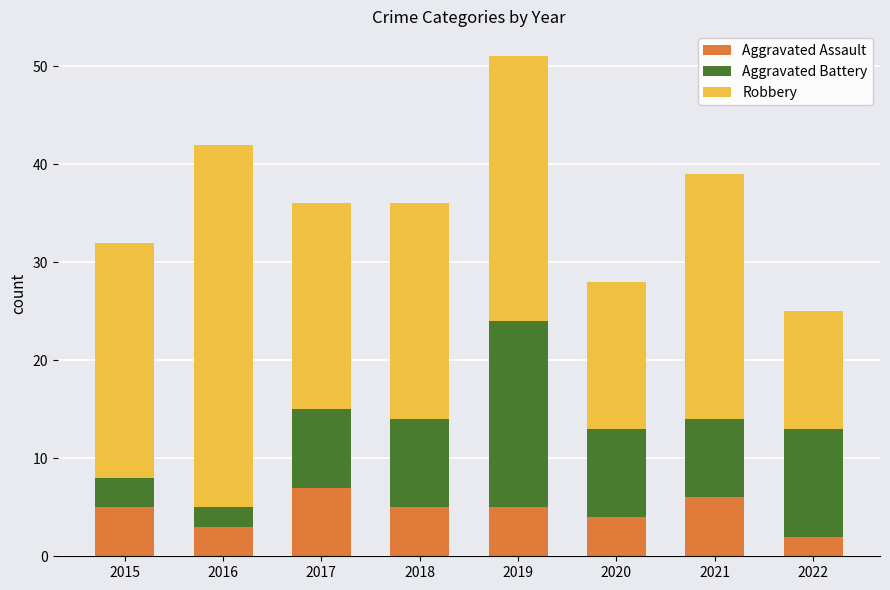

At which category is the sum across all series the highest?

2019